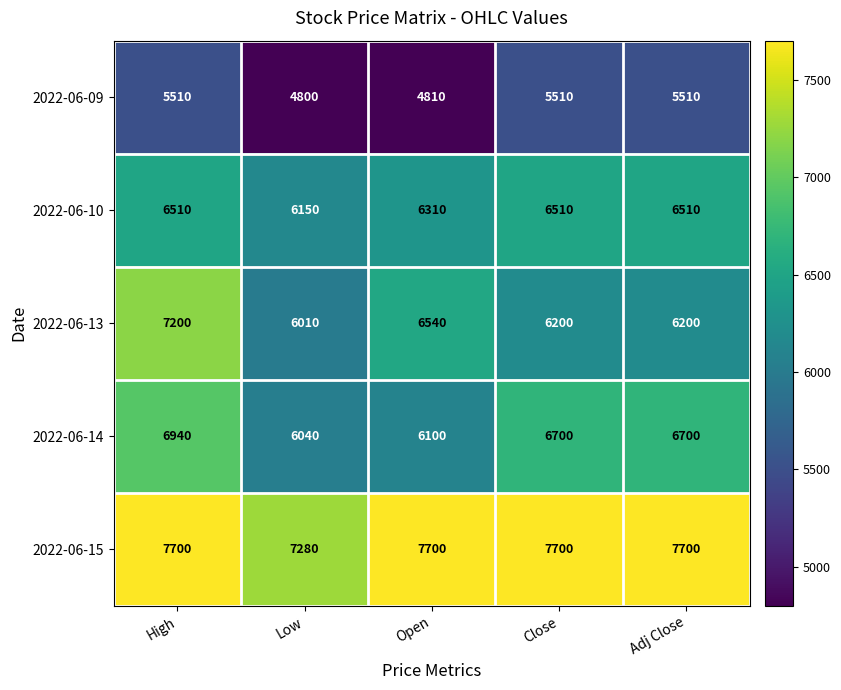

What is the difference between the 2022-06-14 values at Low and Adj Close?

660